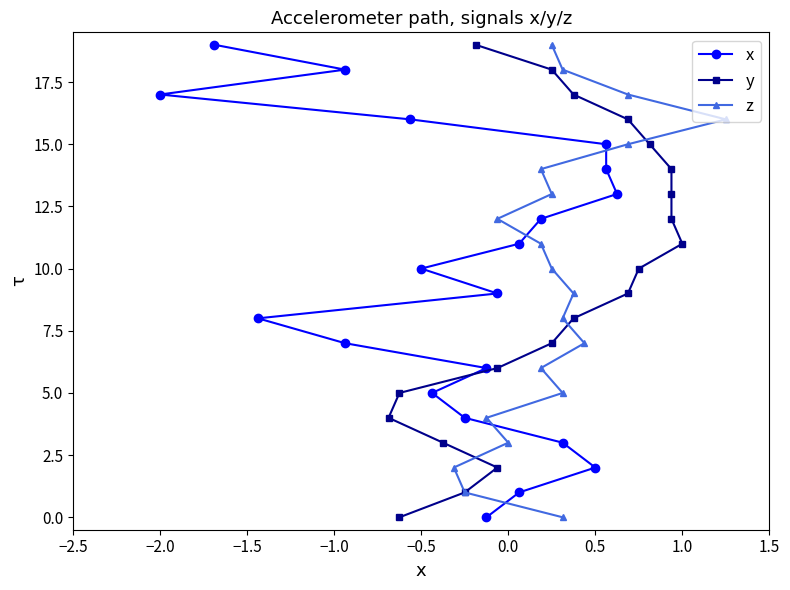

Which series has the widest spread of values?

x